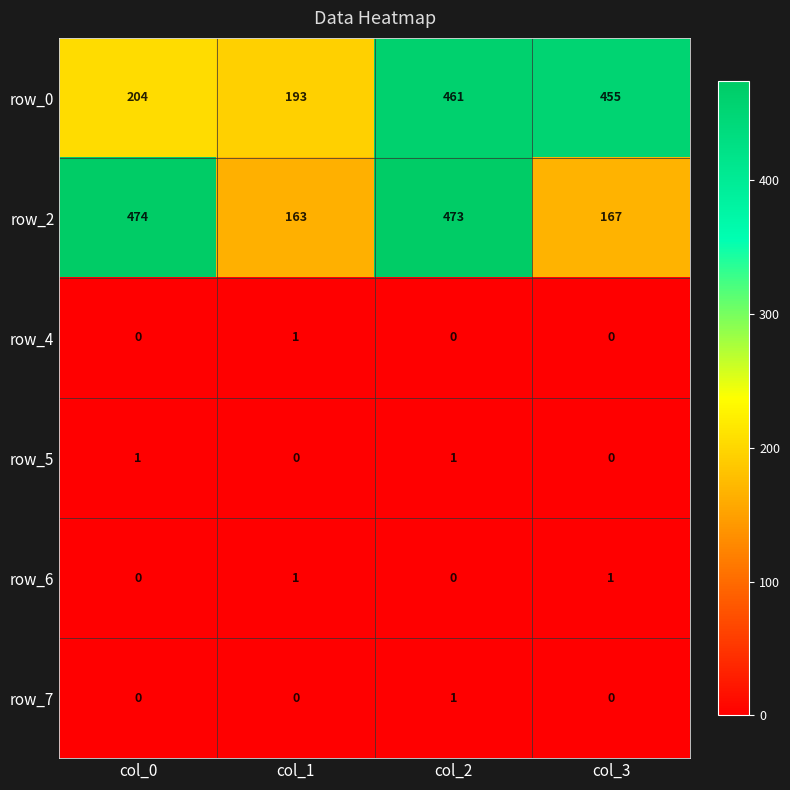

Reading left to right, list all the values displayed in this chart.

row_0: 204	193	461	455
row_2: 474	163	473	167
row_4: 0	1	0	0
row_5: 1	0	1	0
row_6: 0	1	0	1
row_7: 0	0	1	0